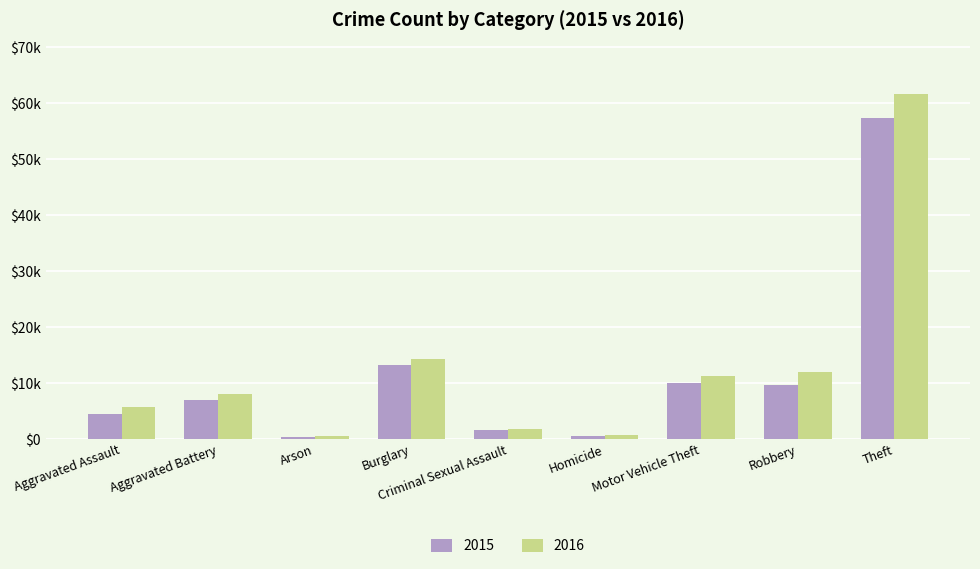

Which series has the widest spread of values?

2016